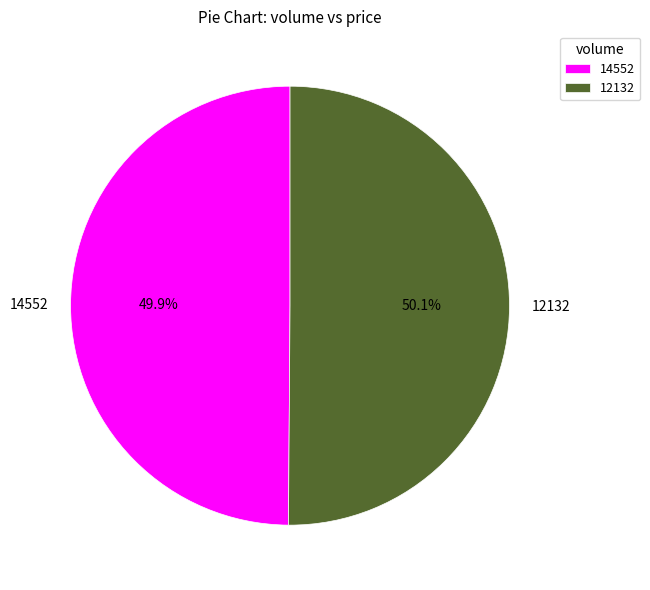

To the nearest percent, what portion does 12132 represent?

50%